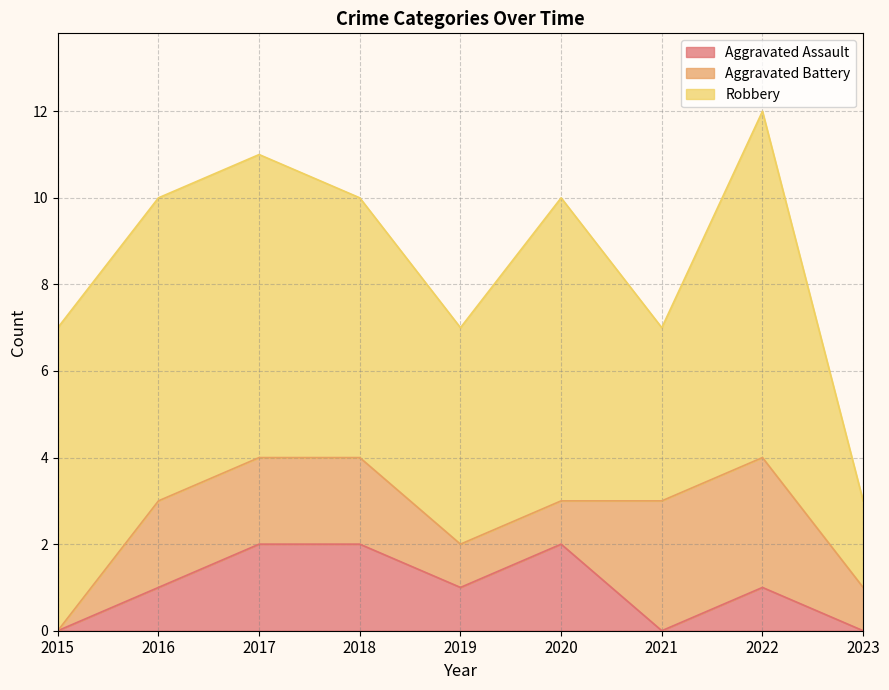

Rank the series by their maximum value, from lowest to highest.

Aggravated Assault, Aggravated Battery, Robbery